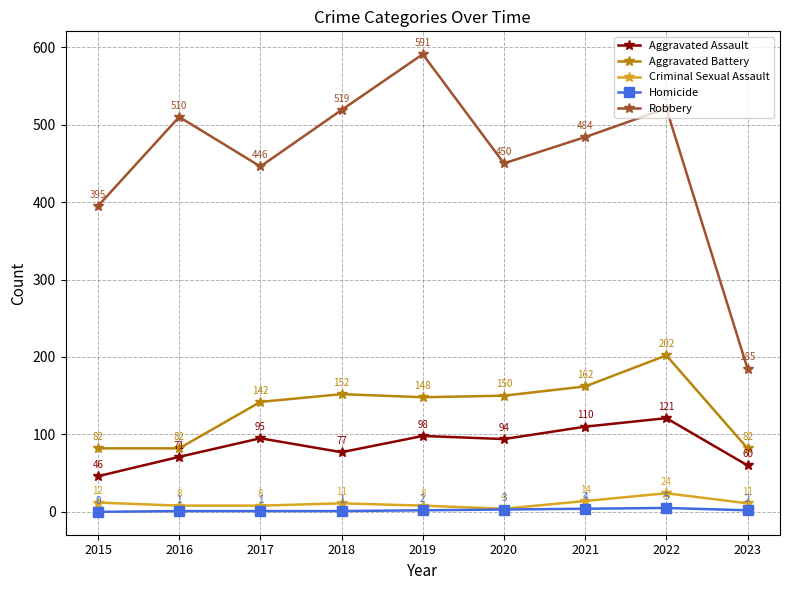

Reading left to right, list all the values displayed in this chart.

Aggravated Assault: 46	71	95	77	98	94	110	121	60
Aggravated Battery: 82	82	142	152	148	150	162	202	82
Criminal Sexual Assault: 12	8	8	11	8	4	14	24	11
Homicide: 0	1	1	1	2	3	4	5	2
Robbery: 395	510	446	519	591	450	484	521	185